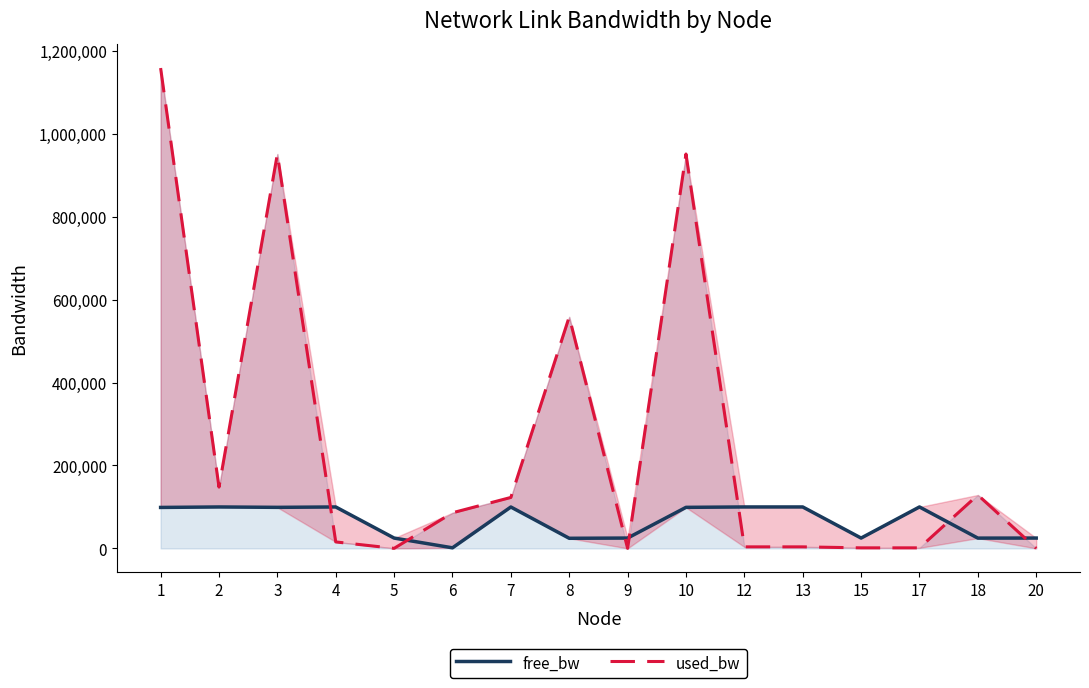

What is the sum of the used_bw values at 4 and 12?

19448.2